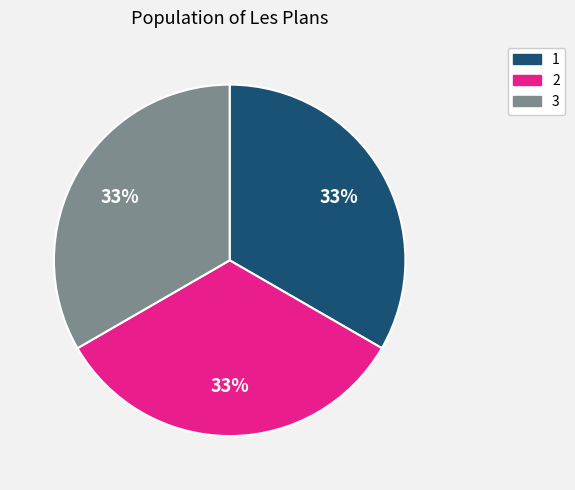

Approximately how many times larger is the value at 3 compared to 1?

1.0